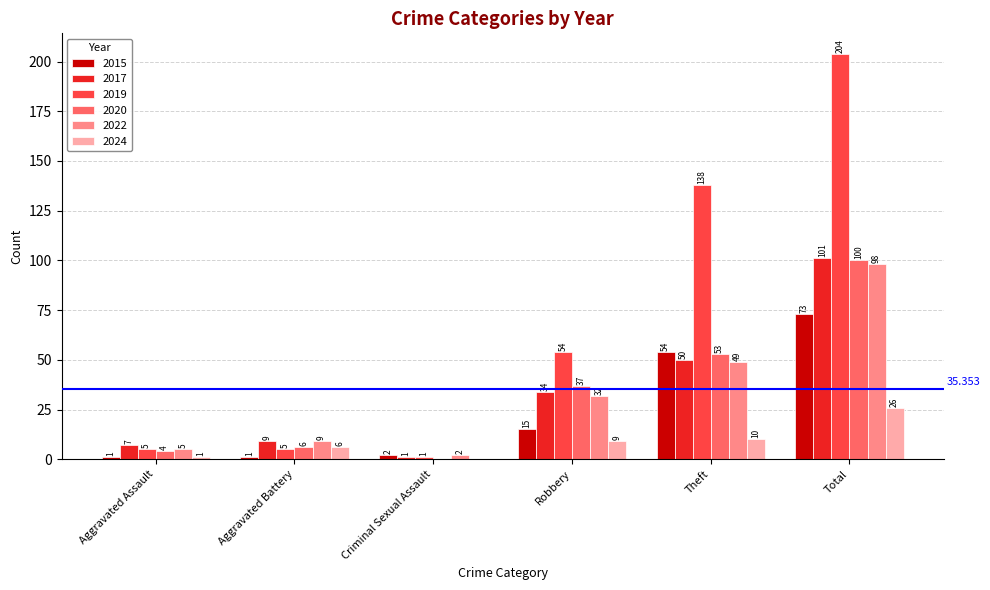

Are the bars grouped side by side (vs. stacked)?

Yes